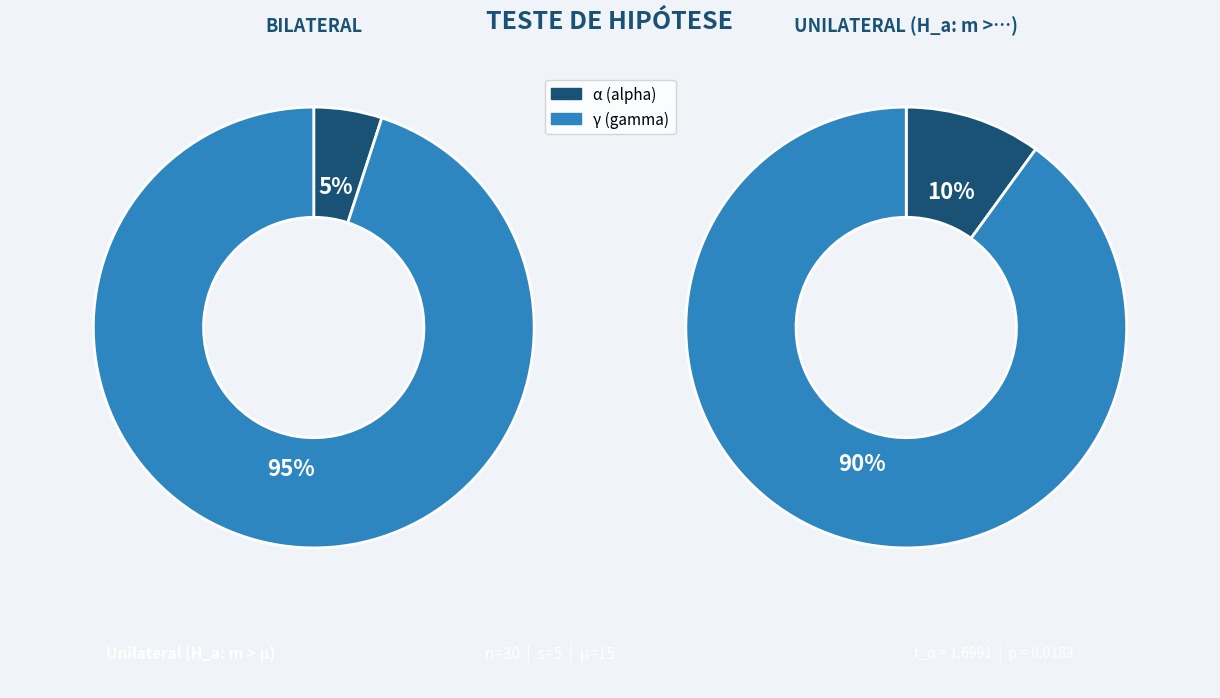

Which series has the widest spread of values?

Bilateral